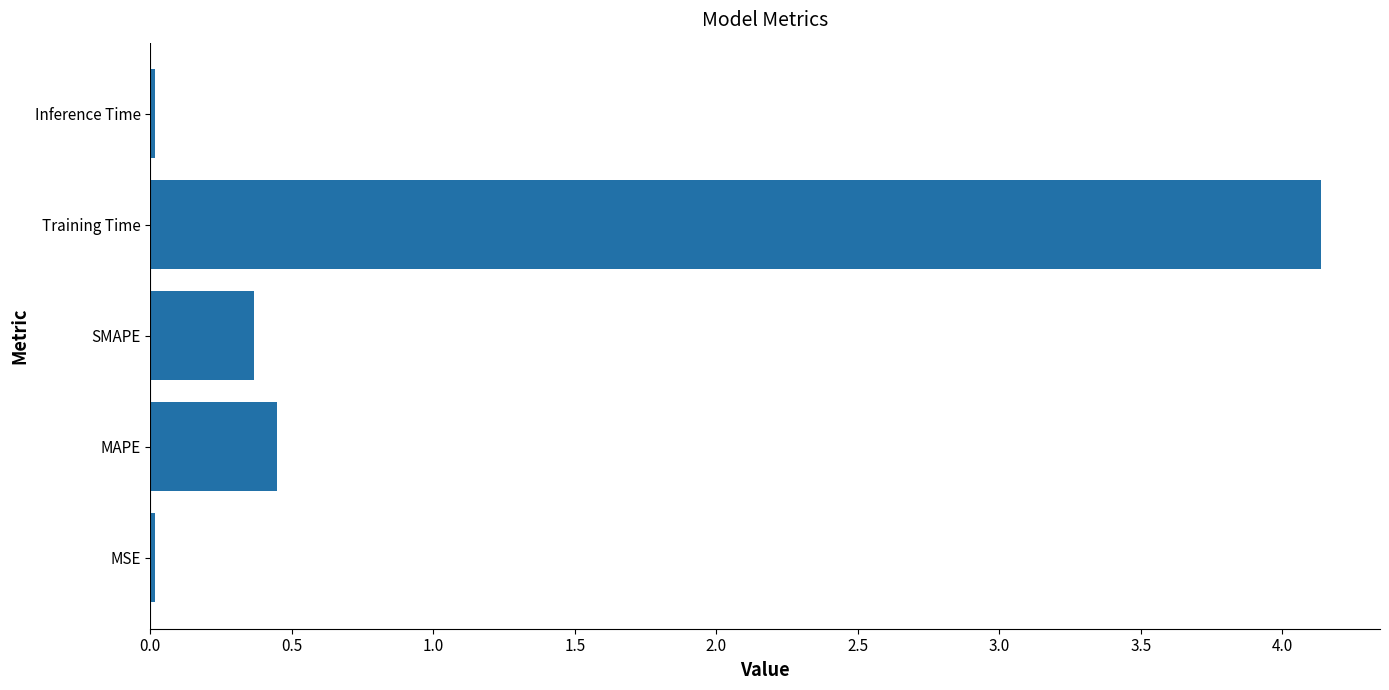

How many bars are there in total?

5